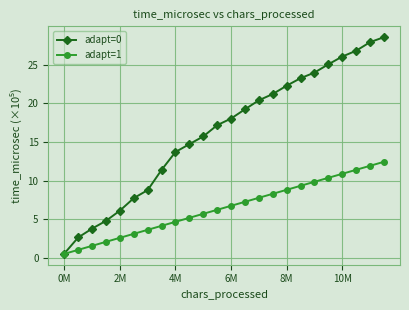

What is the sum of all adapt=0 values?

390.2